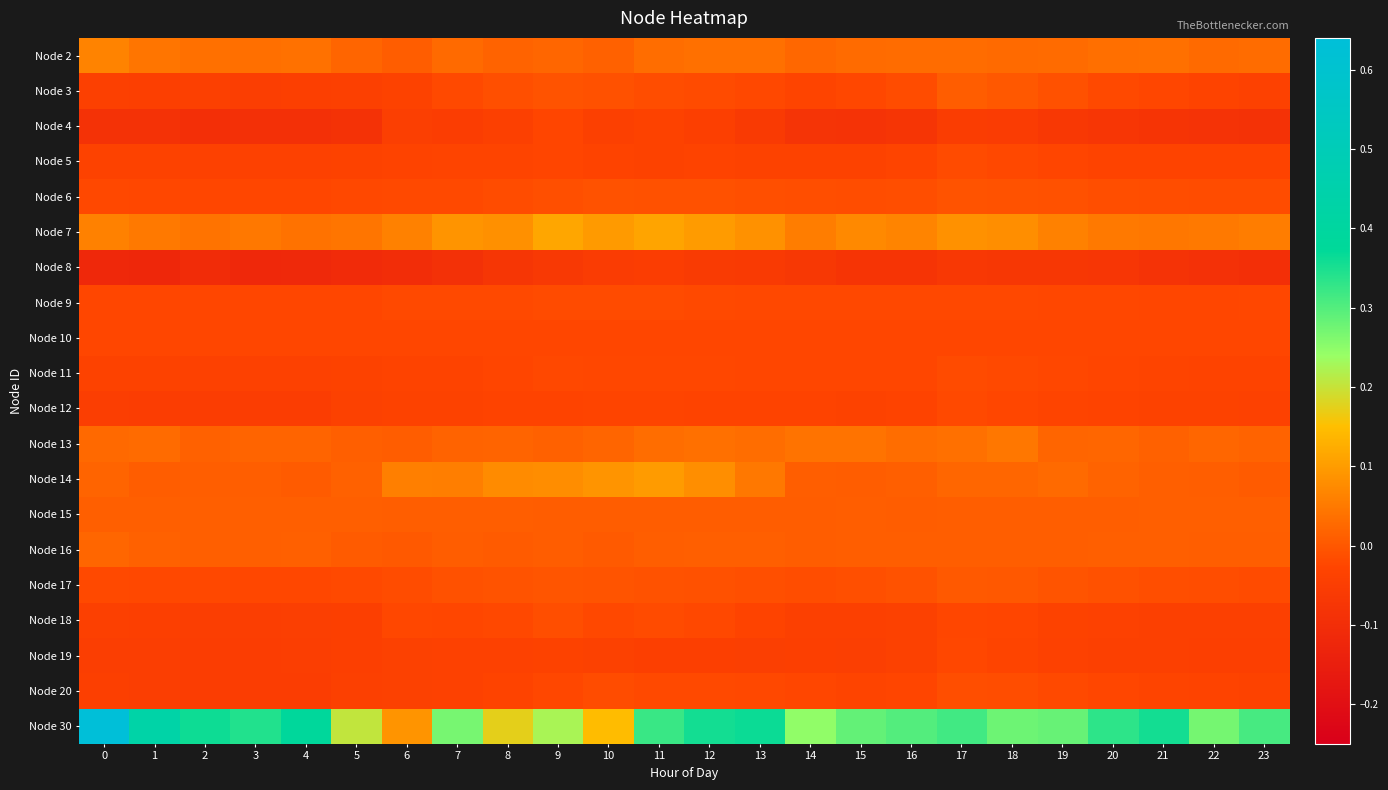

At 8, list the series in order from smallest to largest.

Node 8, Node 4, Node 19, Node 12, Node 20, Node 5, Node 11, Node 10, Node 18, Node 9, Node 6, Node 3, Node 17, Node 16, Node 15, Node 2, Node 13, Node 14, Node 7, Node 30